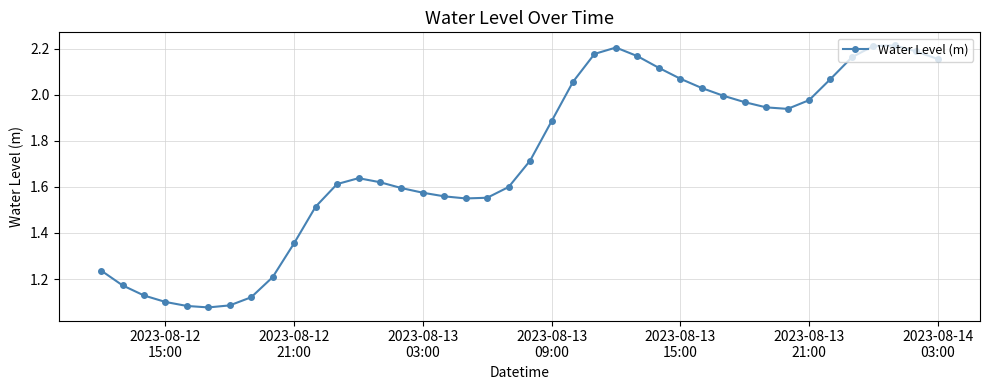

True or false: there are more than 1 points higher than both neighbors.

True